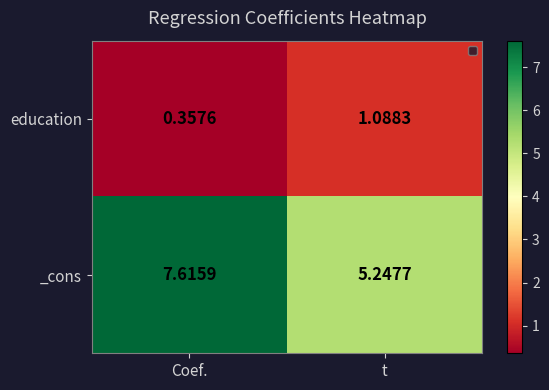

List the series in order of their peak value, highest first.

_cons, education